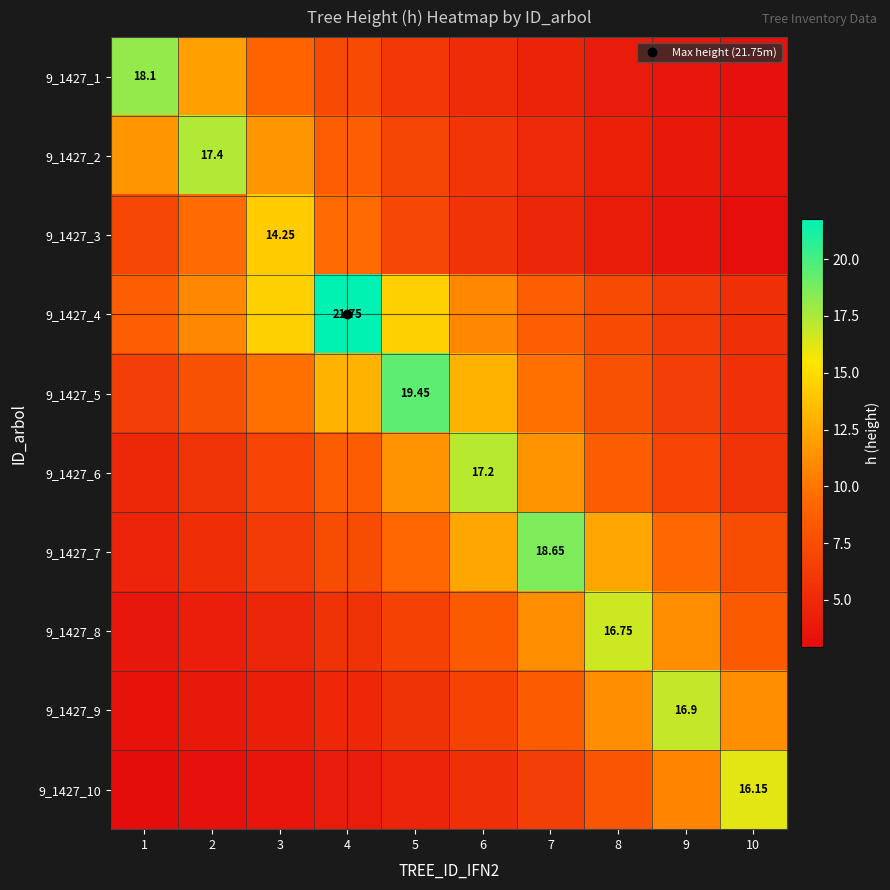

Count the number of data series in this chart.

10